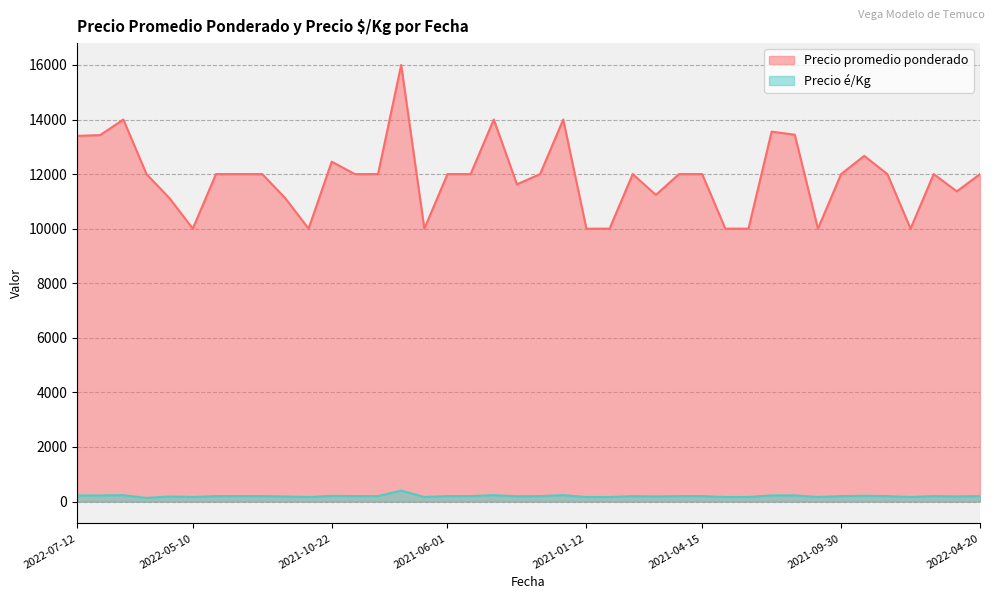

Reading left to right, transcribe all the data shown in this chart.

Precio promedio ponderado: 13400	13429	14000	12000	11111	10000	12000	12000	12000	11111	10000	12455	12000	12000	16000	10000	12000	12000	14000	11625	12000	14000	10000	10000	12000	11238	12000	12000	10000	10000	13556	13444	10000	12000	12667	12000	10000	12000	11368	12000
Precio é/Kg: 223	224	233	133	185	167	200	200	200	185	167	208	200	200	400	167	200	200	233	194	200	233	167	167	200	187	200	200	167	167	226	224	167	200	211	200	167	200	189	200